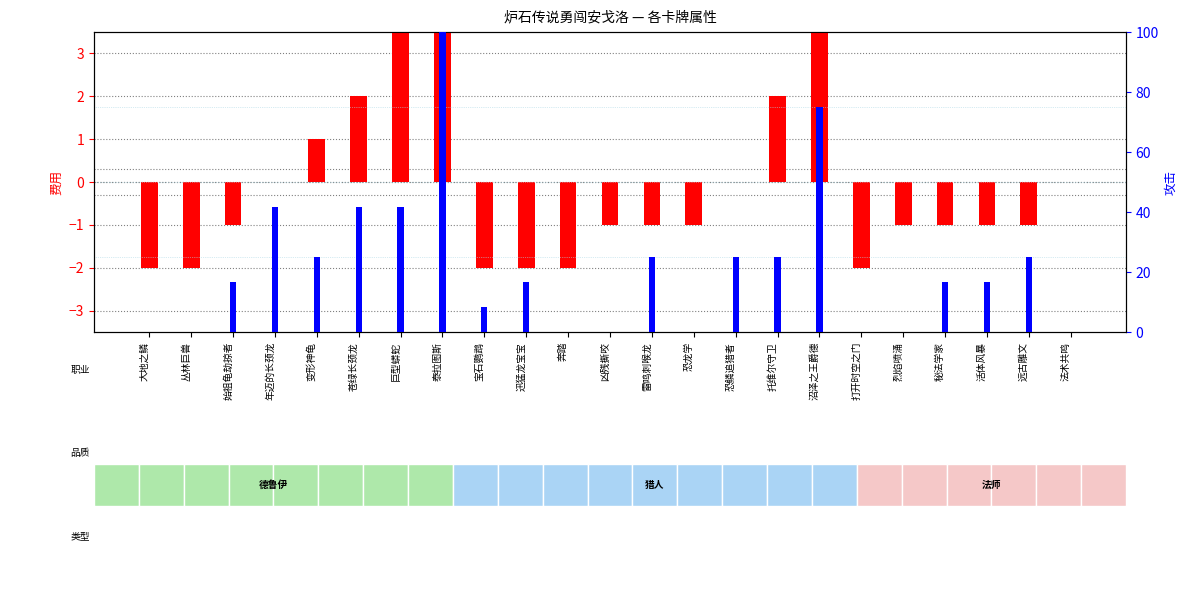

List the series in order of their peak value, lowest first.

费用 (centered), 攻击 (percentile rank)